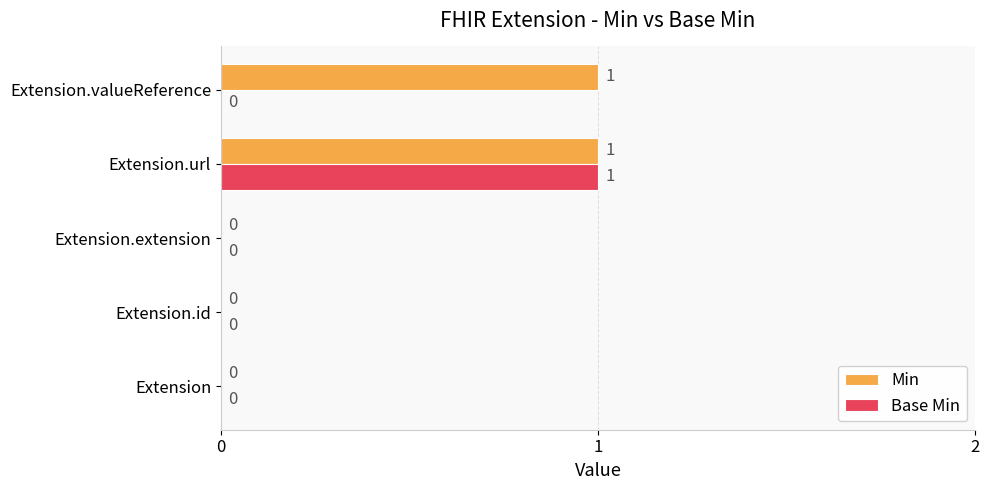

Which series has the largest total across all categories?

Min